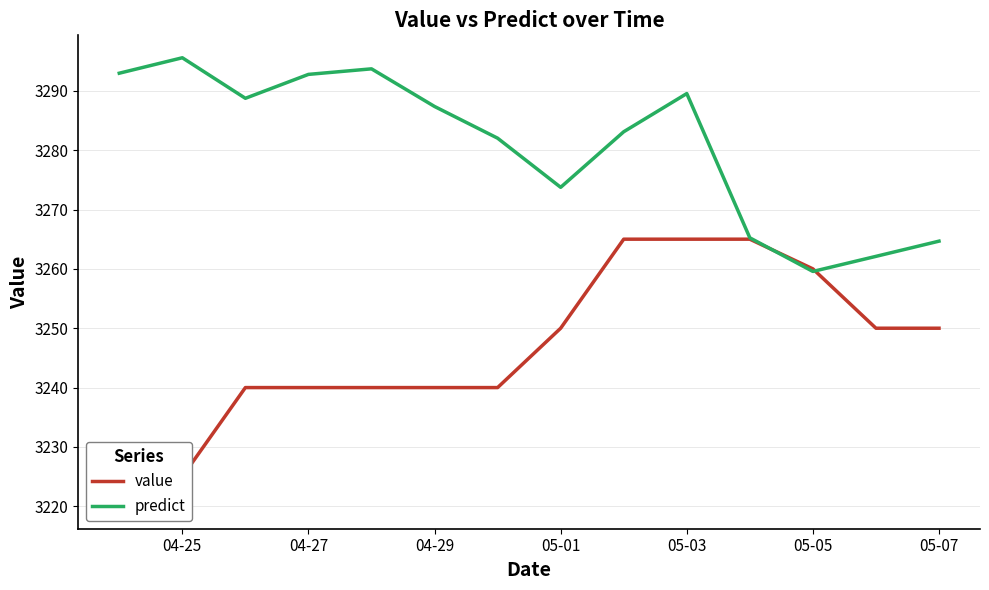

Which series has the largest total across all categories?

predict